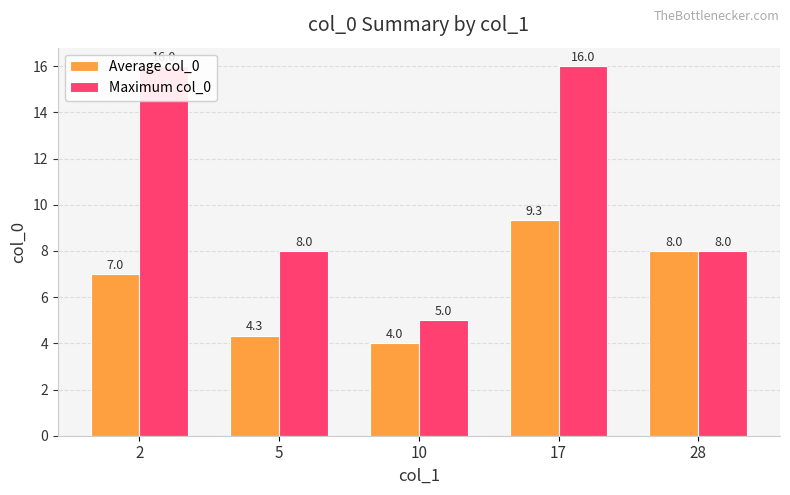

How many values in the Maximum col_0 series are below 8?

1